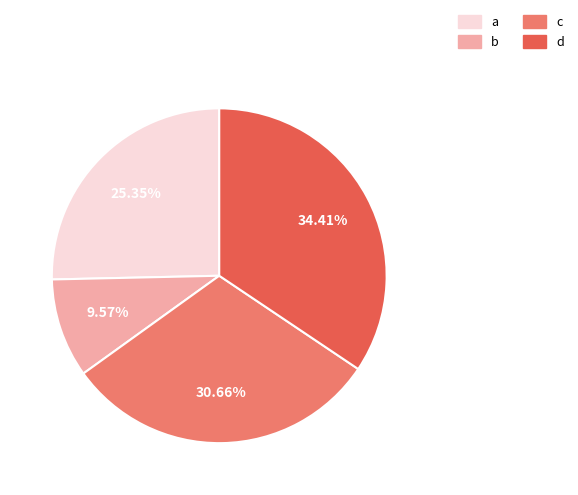

How many slices are in this pie chart?

4